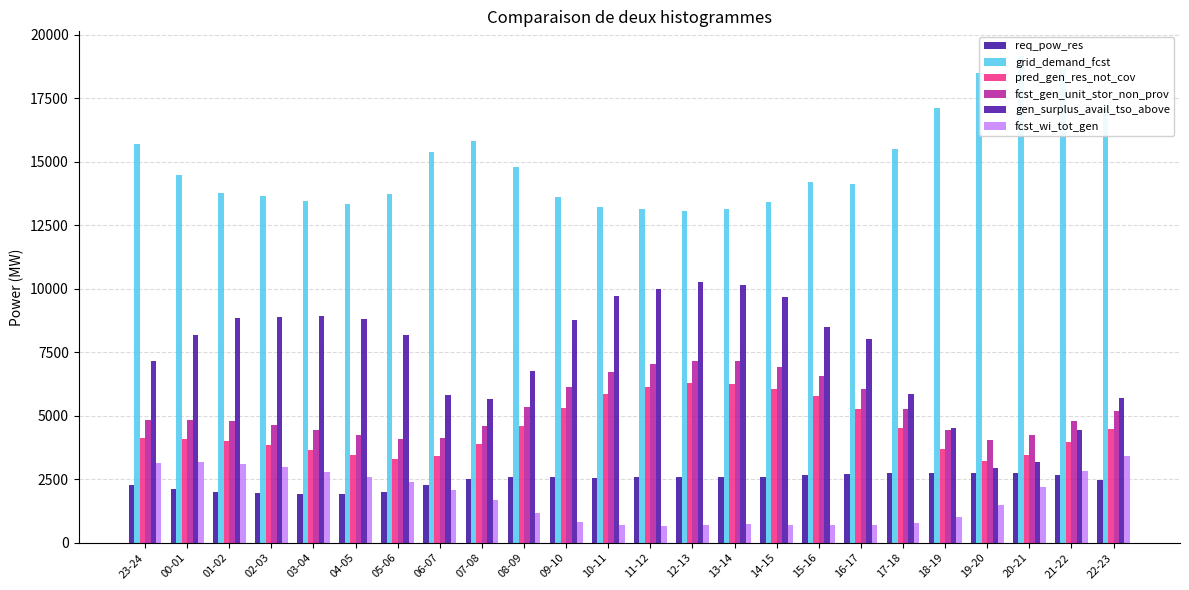

Reading left to right, list all the values displayed in this chart.

req_pow_res: 2270	2102	2005	1950	1932	1943	2003	2290	2507	2595	2579	2549	2596	2601	2607	2604	2675	2722	2746	2757	2763	2769	2686	2475
grid_demand_fcst: 15693	14484	13790	13648	13458	13346	13732	15376	15809	14808	13600	13225	13161	13053	13158	13414	14186	14112	15491	17116	18503	19176	18654	17150
pred_gen_res_not_cov: 4130	4096	3996	3854	3664	3456	3319	3425	3892	4585	5300	5870	6150	6283	6254	6046	5768	5276	4520	3694	3240	3469	3988	4478
fcst_gen_unit_stor_non_prov: 4854	4853	4779	4638	4448	4234	4072	4135	4606	5354	6138	6742	7039	7178	7140	6907	6575	6076	5250	4451	4032	4240	4782	5197
gen_surplus_avail_tso_above: 7144	8170	8838	8894	8911	8799	8191	5831	5656	6750	8758	9715	10005	10281	10139	9667	8510	8041	5842	4529	2959	3188	4448	5701
fcst_wi_tot_gen: 3136	3189	3123	2981	2791	2578	2377	2100	1694	1170	829	692	676	716	733	720	691	691	763	1014	1508	2194	2839	3420